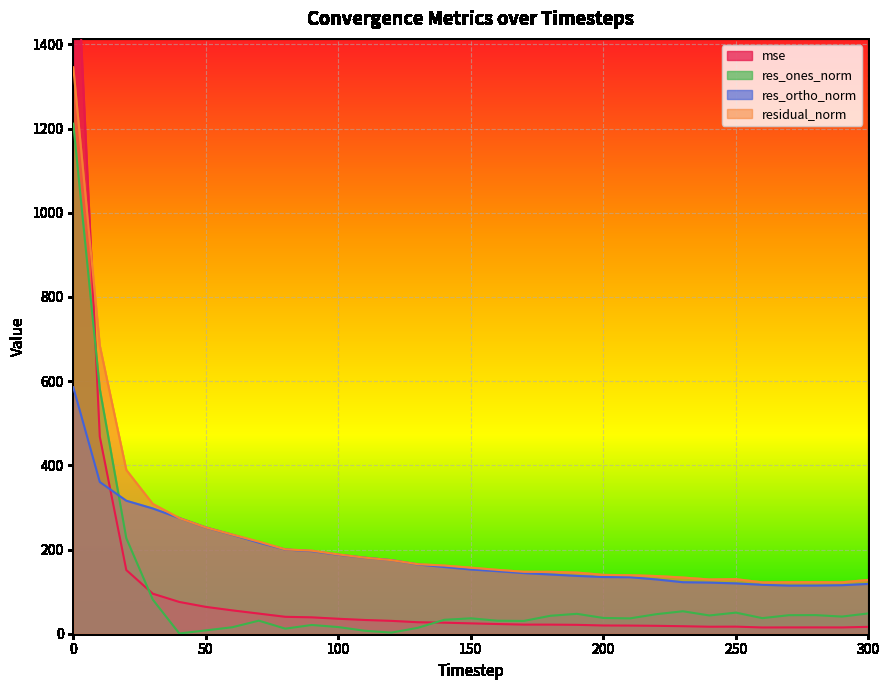

How many lines are shown in the chart?

4